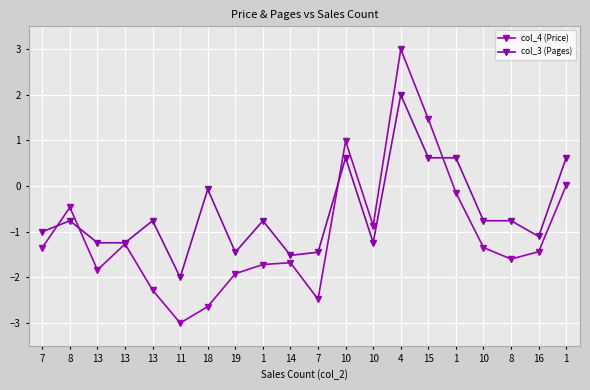

Reading right to left, extract all data points from this chart.

col_4 (Price): 1=0.0	16=-1.4	8=-1.6	10=-1.3	1=-0.1	15=1.5	4=3.0	10=-0.9	10=1.0	7=-2.5	14=-1.7	1=-1.7	19=-1.9	18=-2.6	11=-3.0	13=-2.3	13=-1.3	13=-1.8	8=-0.5	7=-1.3
col_3 (Pages): 1=0.6	16=-1.1	8=-0.8	10=-0.8	1=0.6	15=0.6	4=2.0	10=-1.2	10=0.6	7=-1.4	14=-1.5	1=-0.8	19=-1.4	18=-0.1	11=-2.0	13=-0.8	13=-1.2	13=-1.2	8=-0.8	7=-1.0